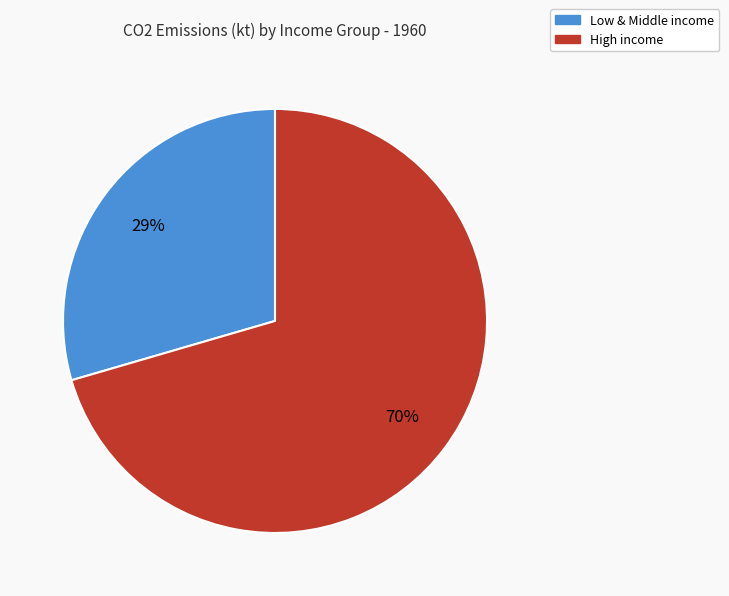

Which category has the biggest portion of the pie?

High income